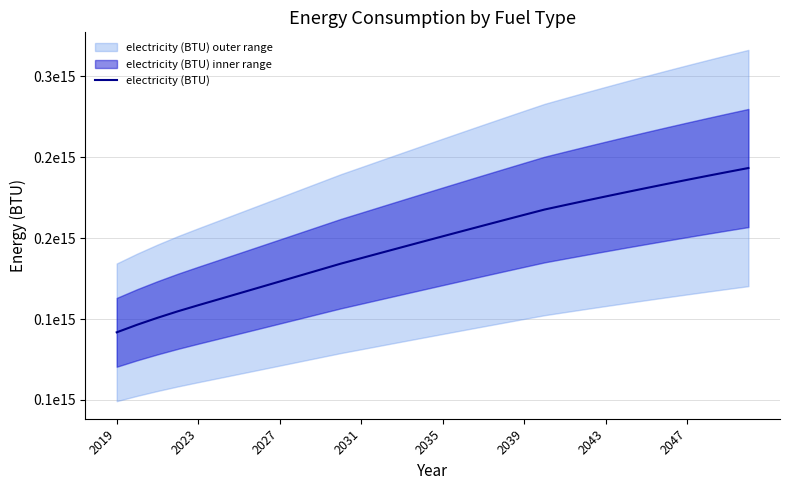

What is the maximum value shown in the chart?

243303837212983.1